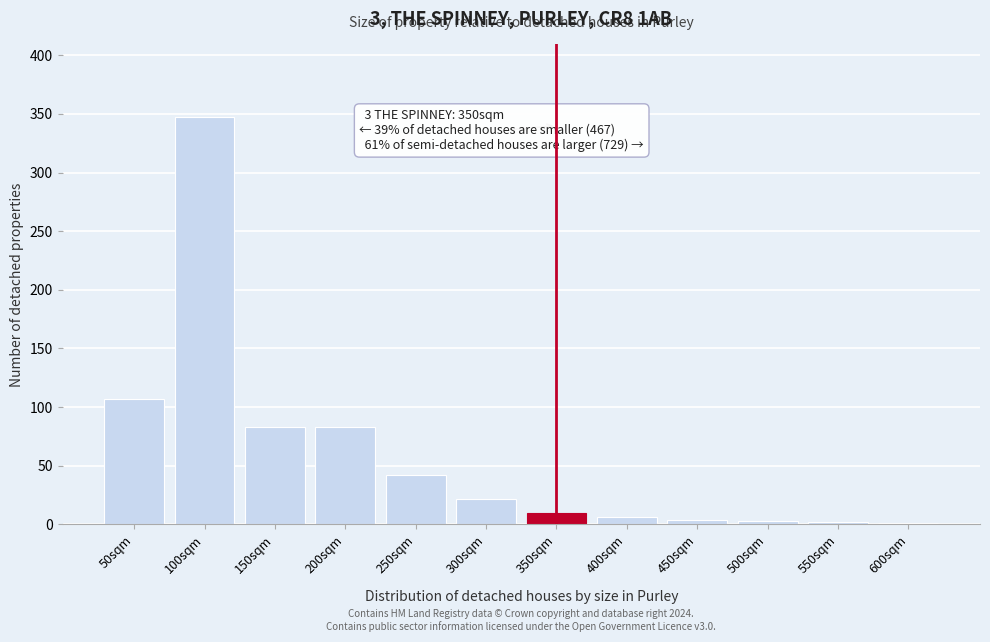

What is the sum of all values?

710